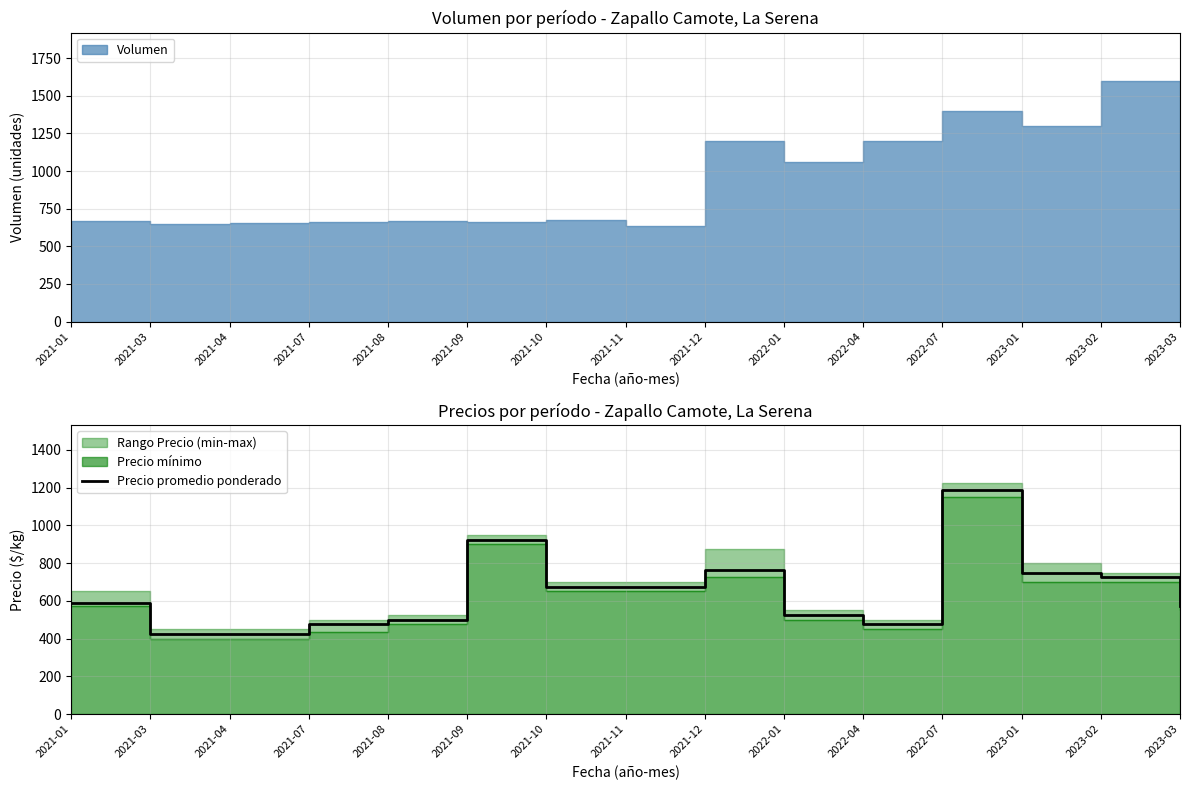

List the labels in order of value, largest first.

2022-07, 2021-09, 2021-12, 2023-01, 2023-02, 2021-10, 2021-11, 2021-01, 2023-03, 2022-01, 2021-08, 2021-07, 2022-04, 2021-03, 2021-04